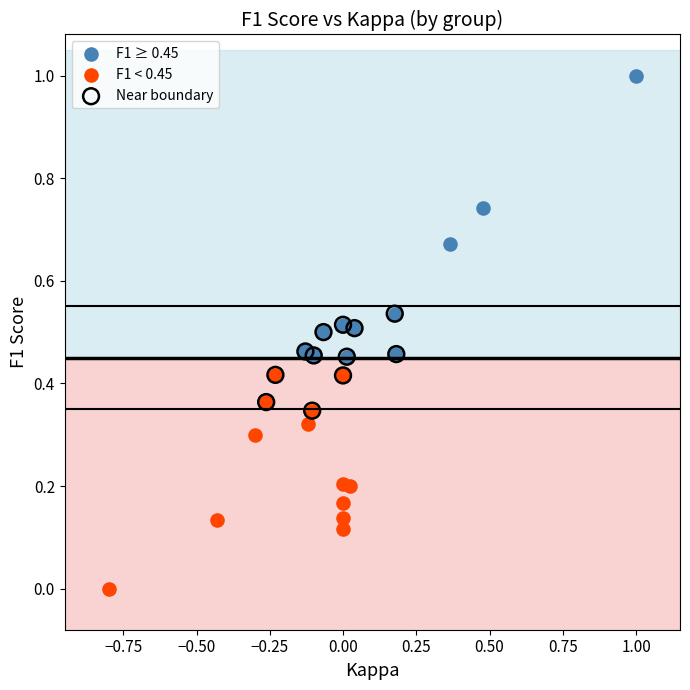

Which series reaches the maximum Y coordinate?

F1 ≥ 0.45